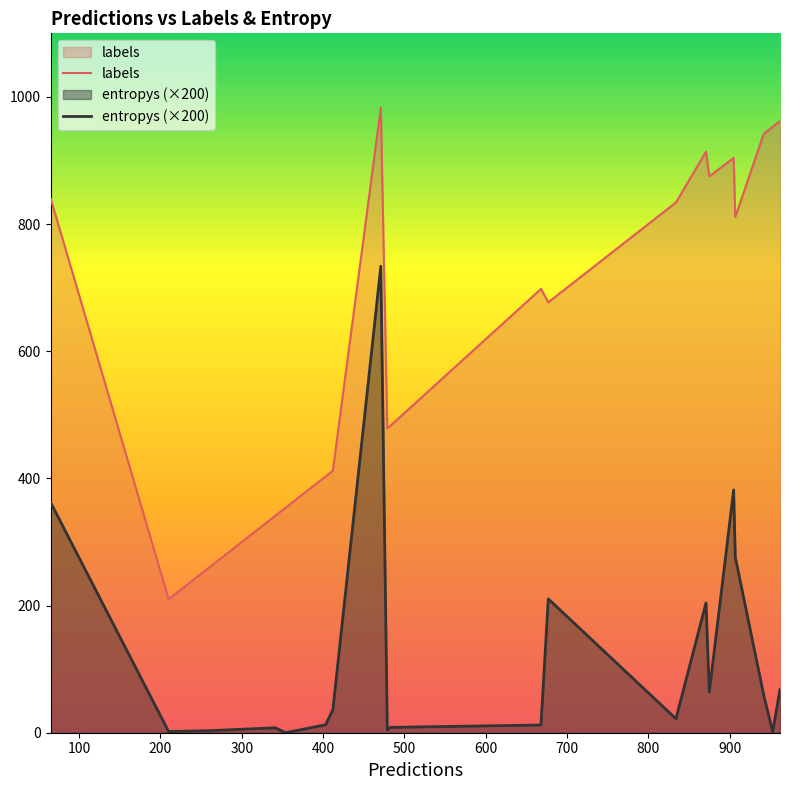

What is the value of the labels point at the 13th from the left?

834.0